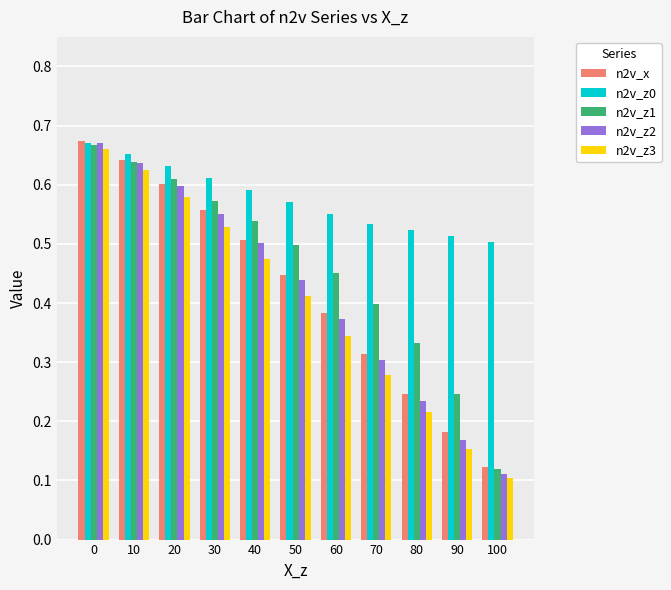

How many groups of bars are there?

11